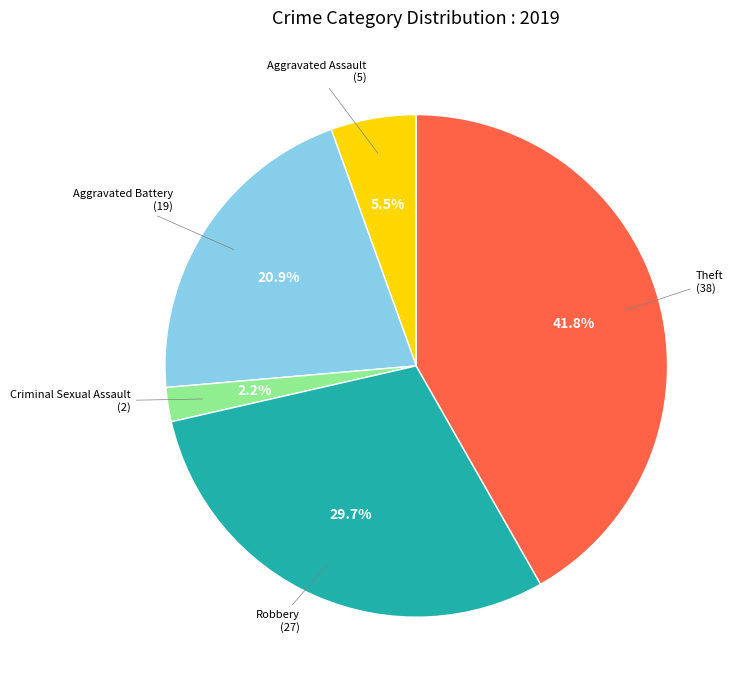

Does any single category account for the majority?

No